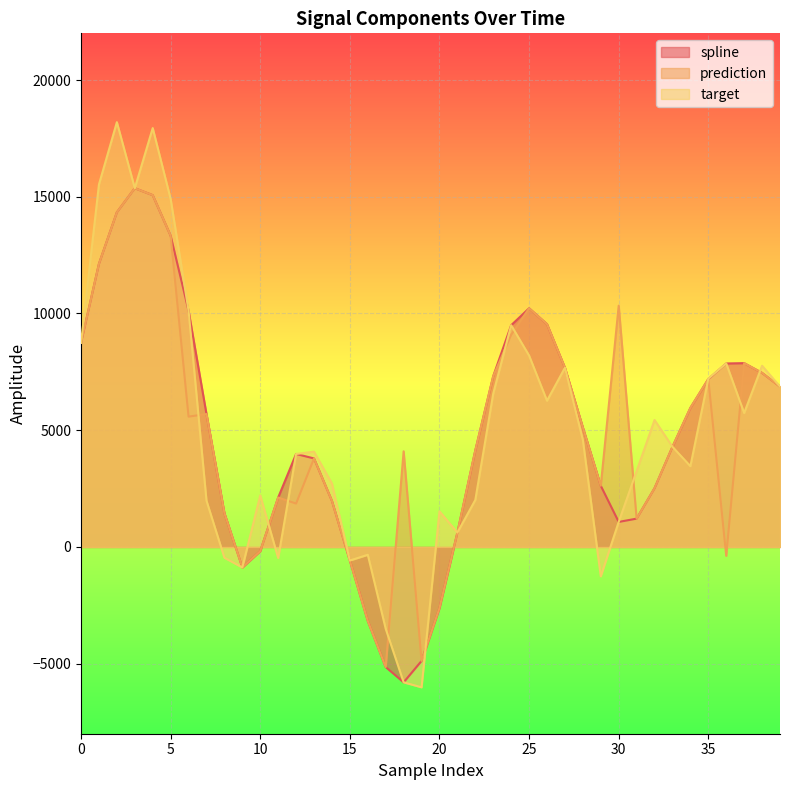

What are all the series names shown in the legend?

spline, prediction, target